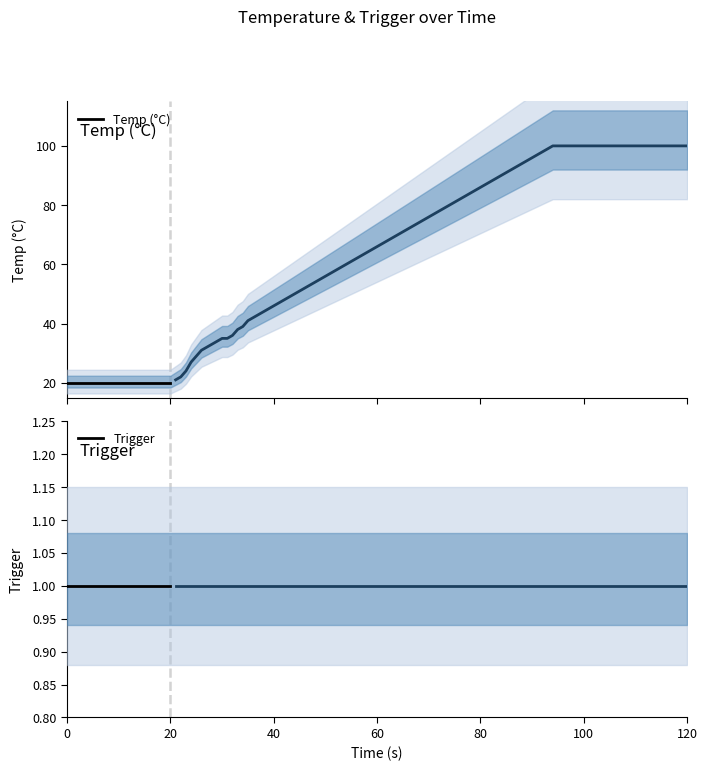

What is the value of the Trigger point at the 6th from the left?

1